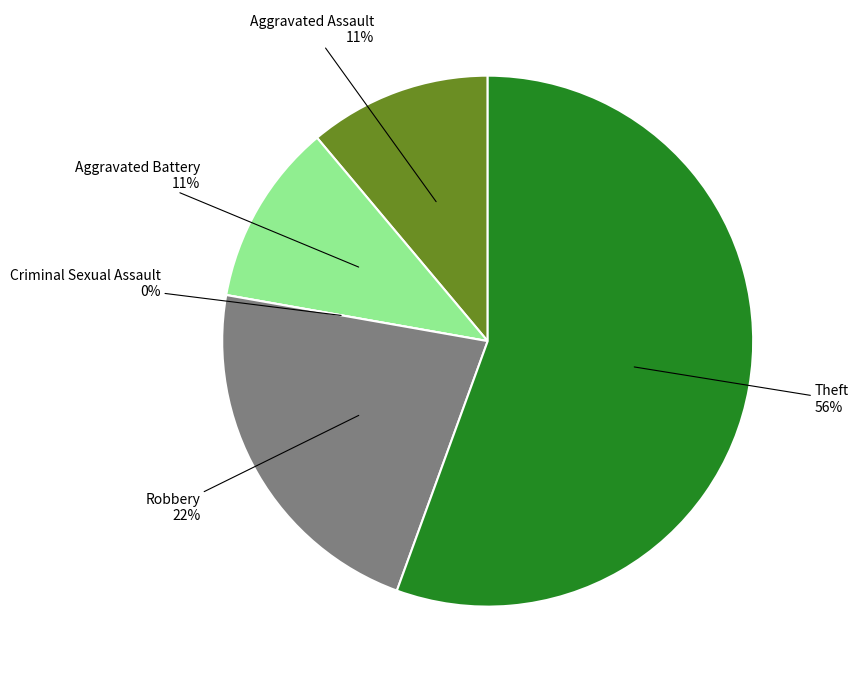

To the nearest percent, what is the average slice percentage?

20%